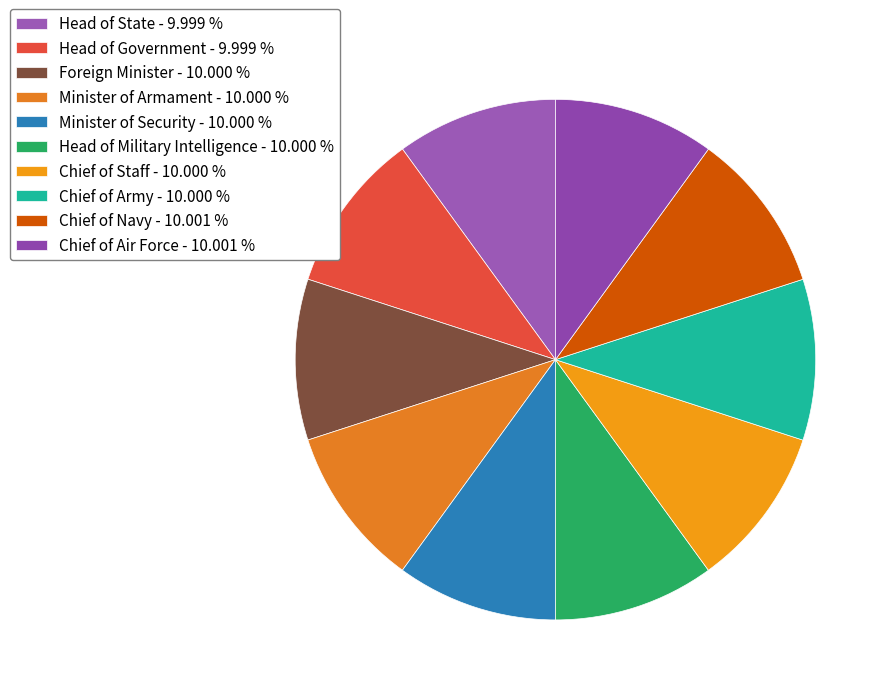

Count the number of slices in the pie.

10